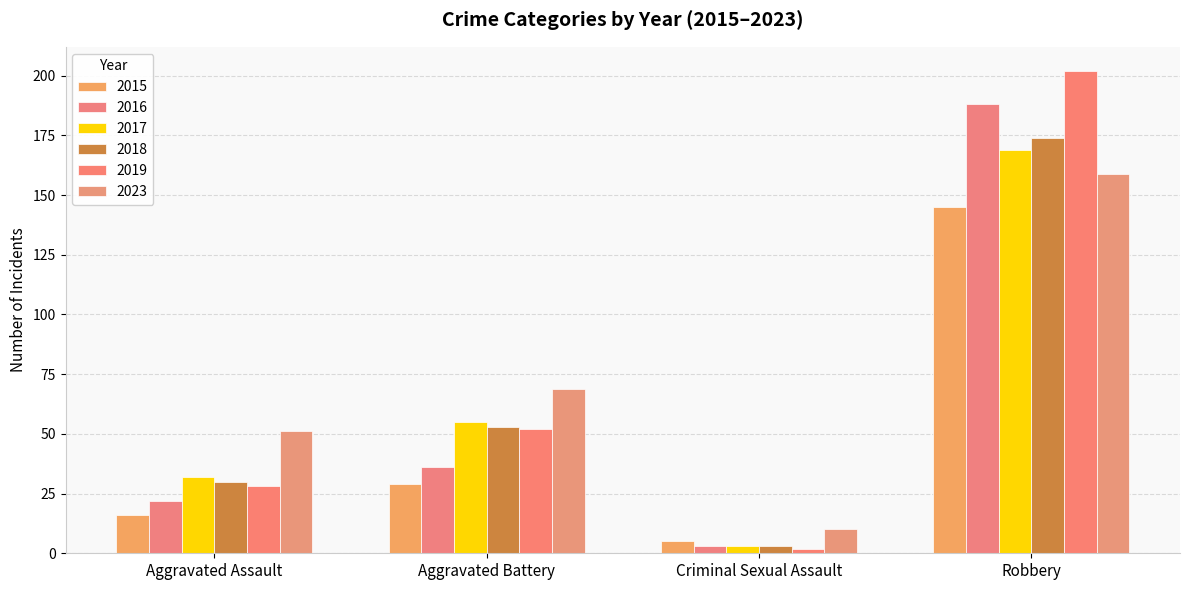

What is the maximum value for 2016?

188